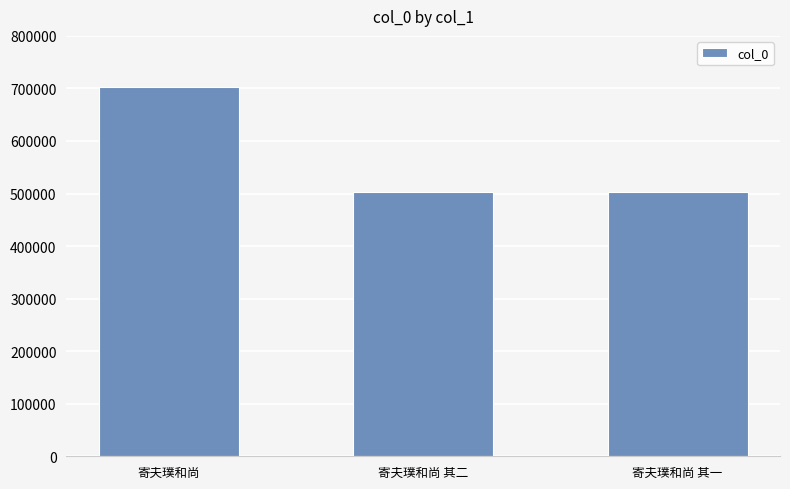

What is the difference between the maximum and second lowest values?

201352